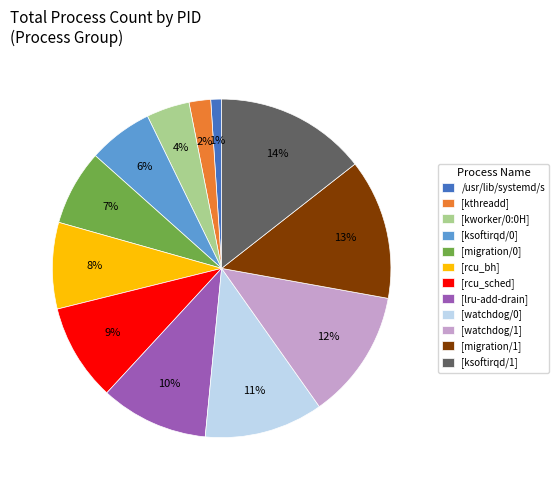

Which slice is the smallest?

/usr/lib/systemd/s